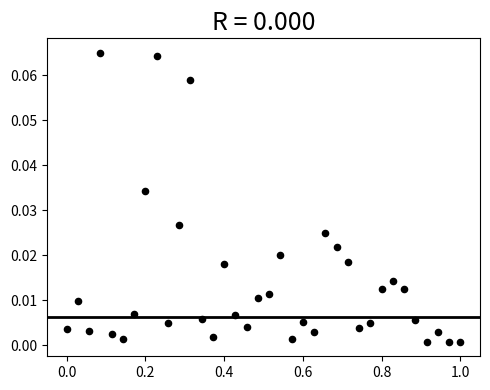

What is the range of X values (max minus min)?

1.0